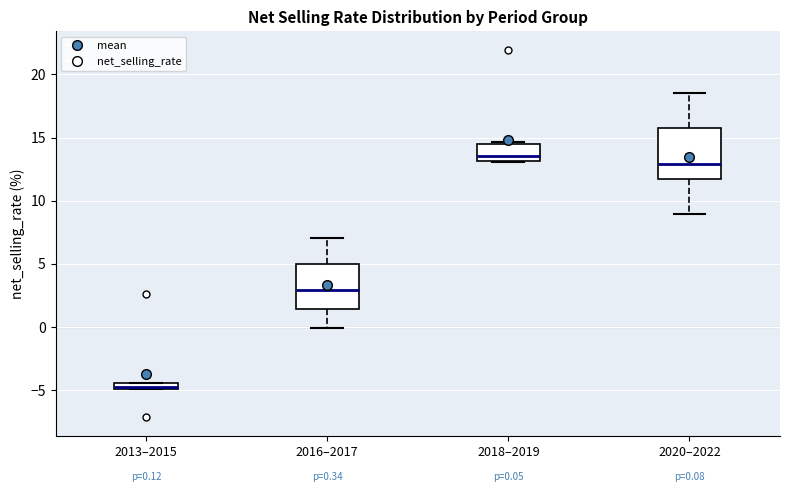

Which box's median line is the highest?

2018–2019